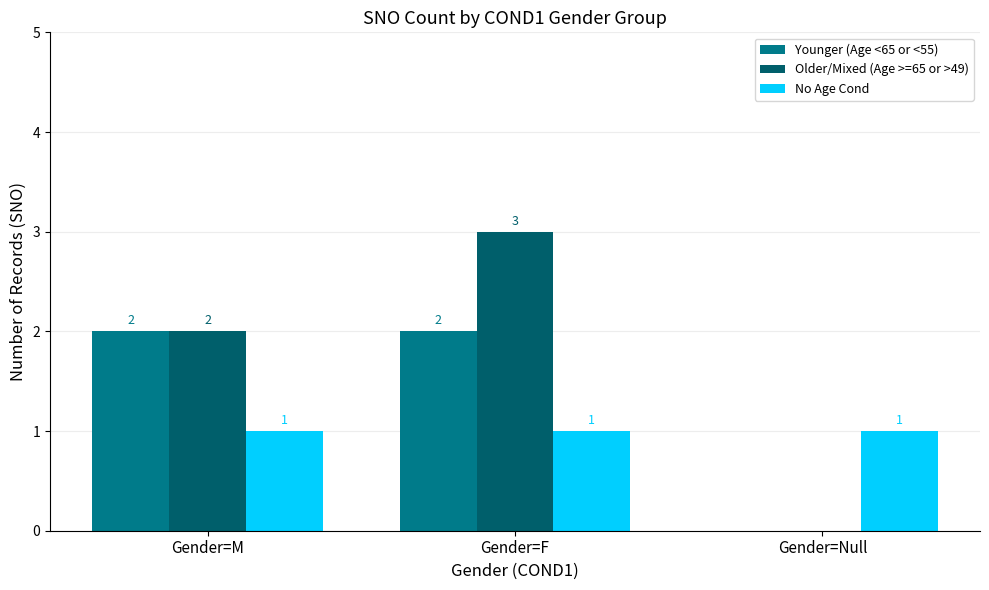

What is the sum of all No Age Cond values?

3